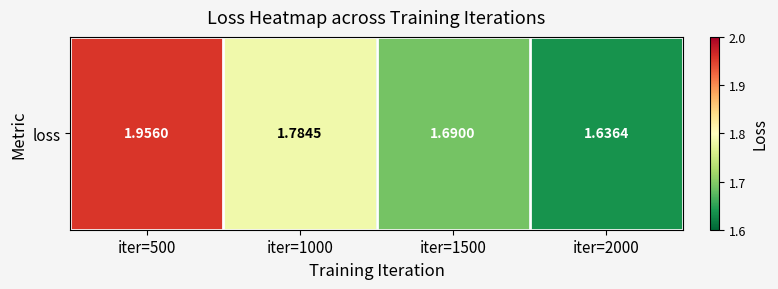

Approximately how many times larger is the value at iter=1000 compared to iter=1500?

1.1